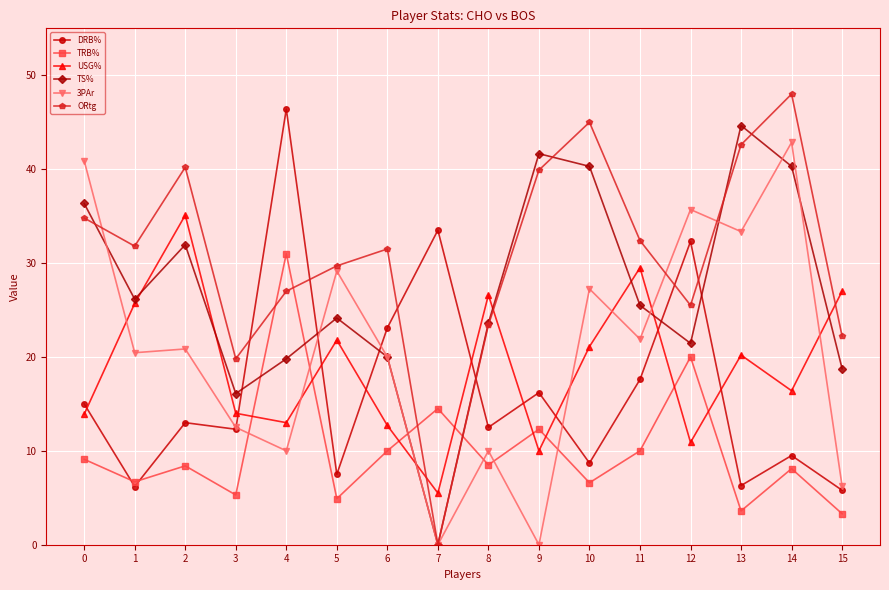

How many positive values does the TS% series have?

15